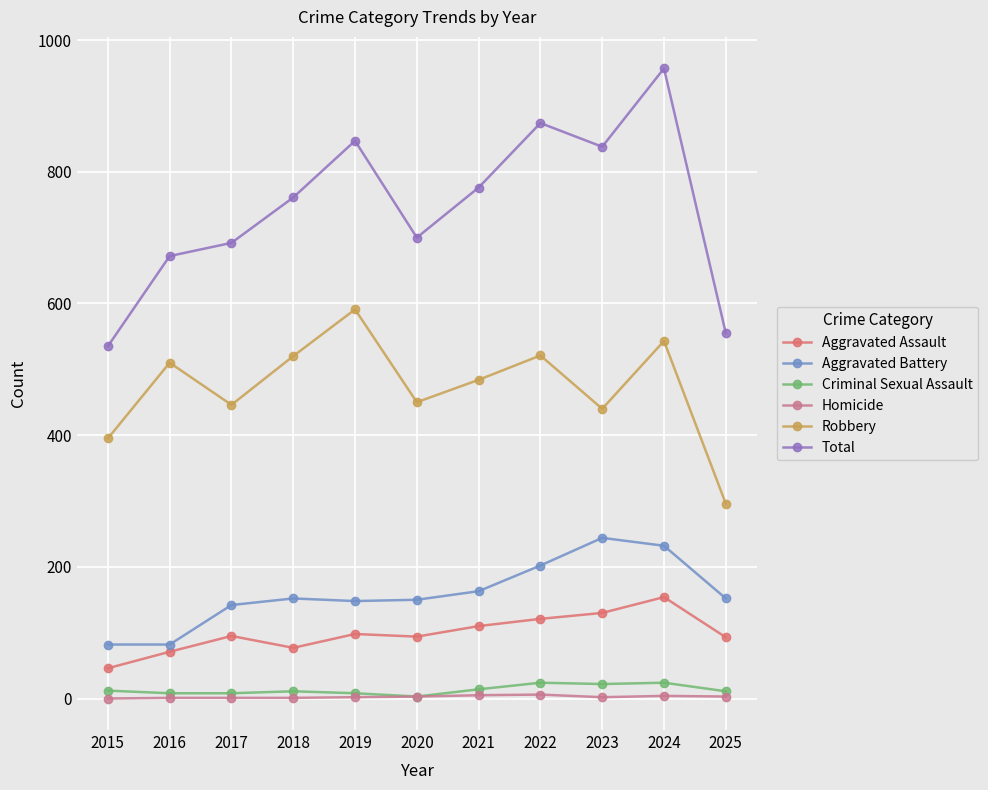

The value of Robbery at 2015 is 618. True or false?

False